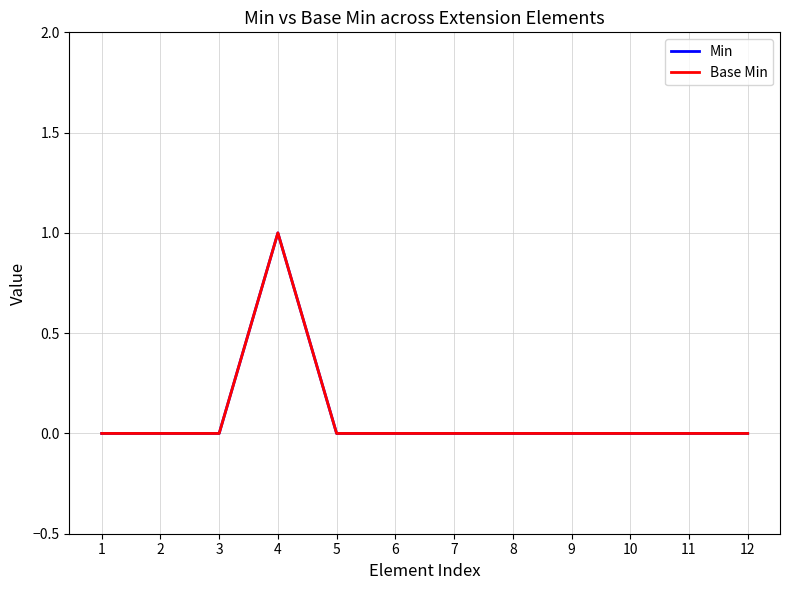

At how many categories does at least one series exceed 0?

1